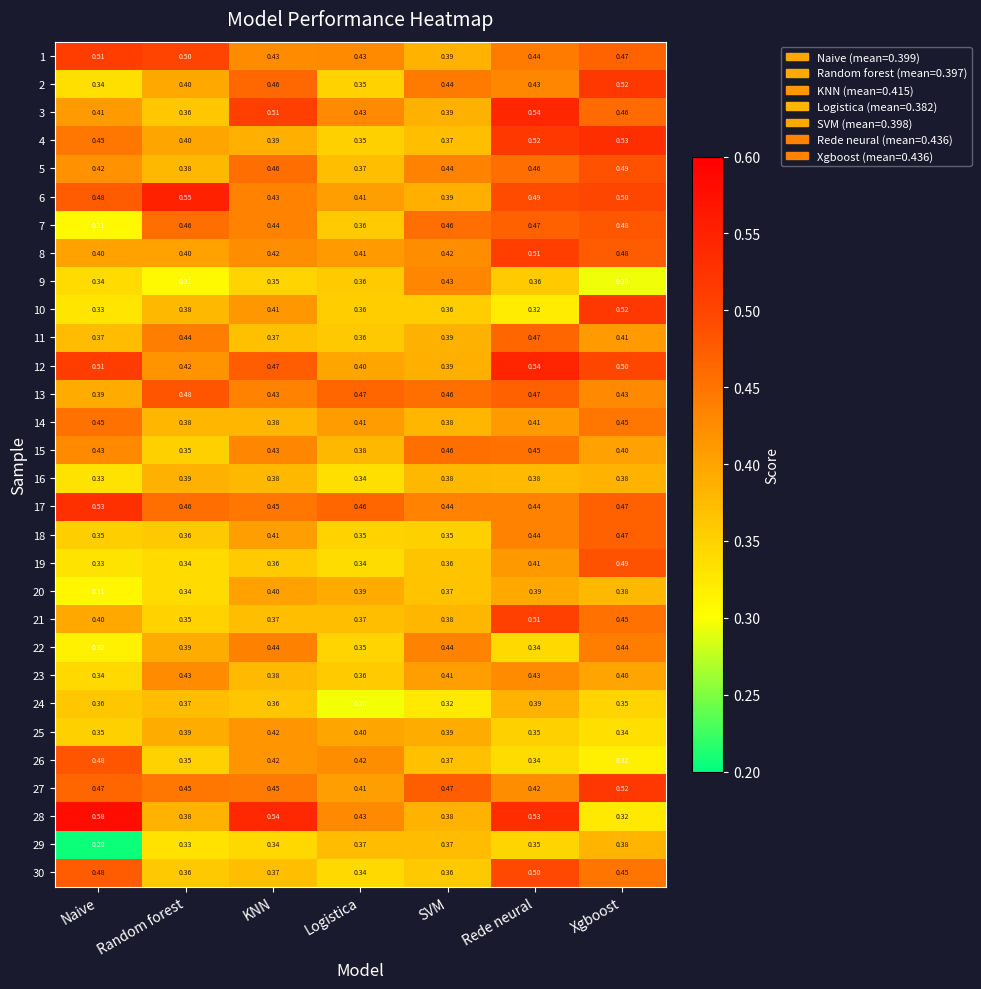

Where is 30 nearest to the value 0?

Logistica